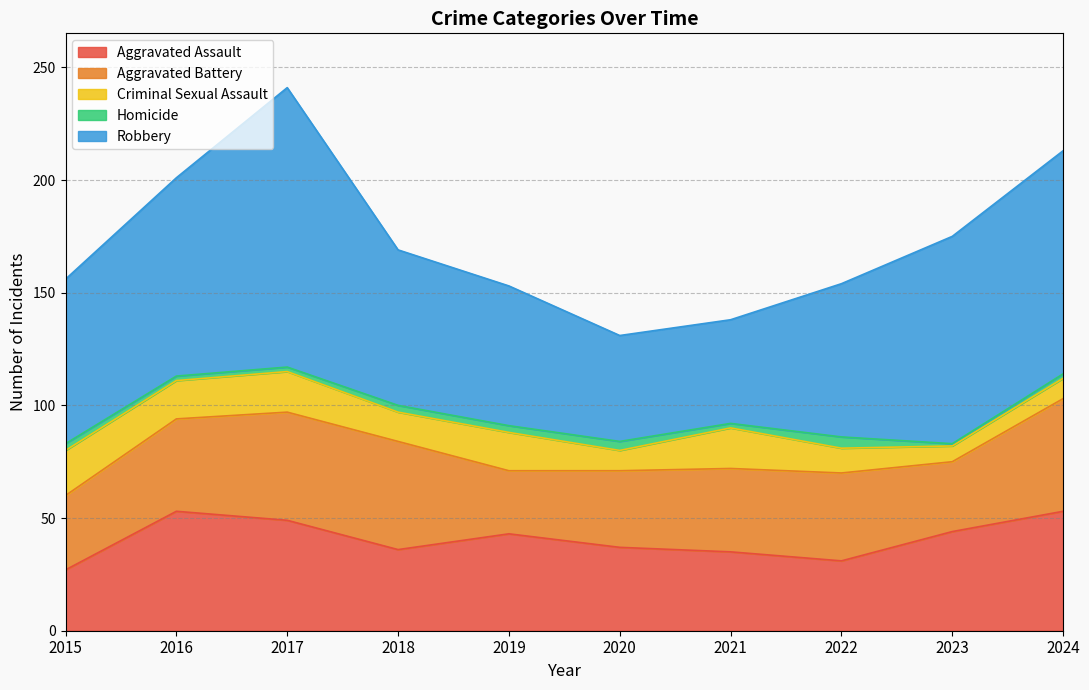

What is the lowest value of the Aggravated Assault series?

27